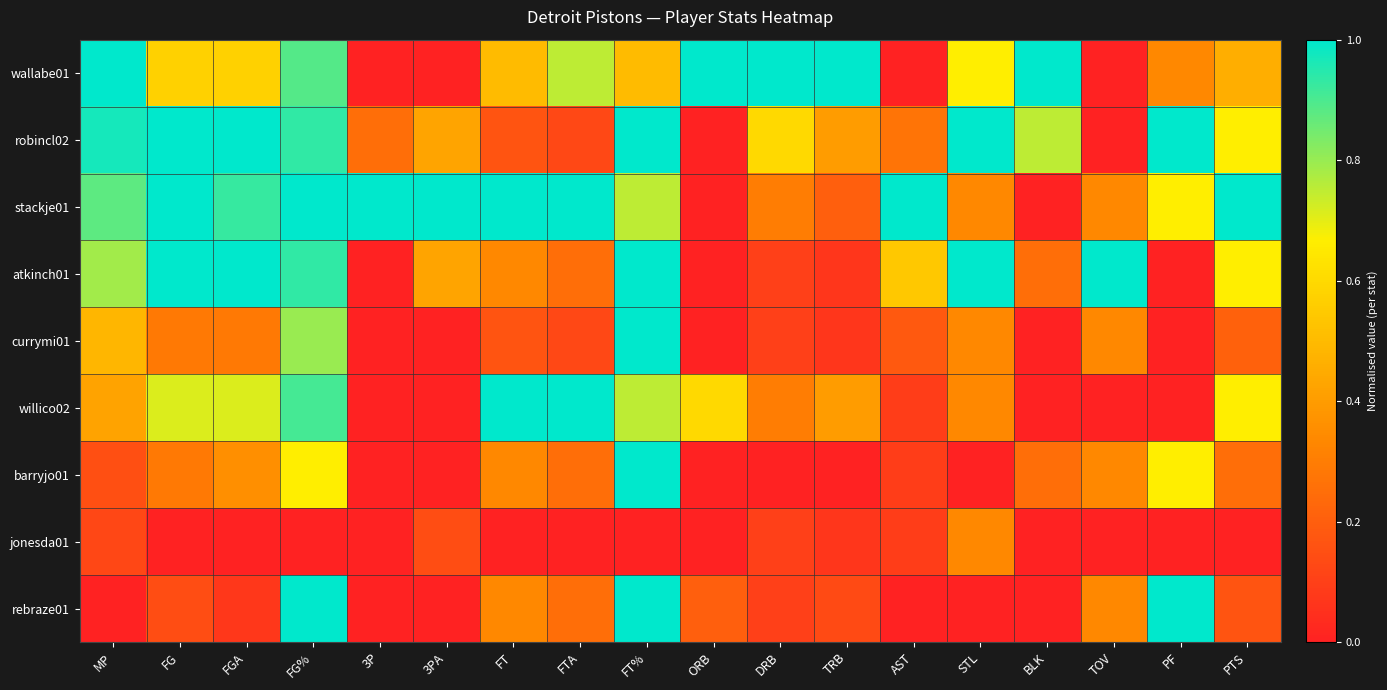

Reading right to left, list all the values displayed in this chart.

wallabe01: PTS=0.5	PF=0.3	TOV=0.0	BLK=1.0	STL=0.7	AST=0.0	TRB=1.0	DRB=1.0	ORB=1.0	FT%=0.5	FTA=0.8	FT=0.5	3PA=0.0	3P=0.0	FG%=0.9	FGA=0.6	FG=0.6	MP=1.0
robincl02: PTS=0.7	PF=1.0	TOV=0.0	BLK=0.8	STL=1.0	AST=0.3	TRB=0.4	DRB=0.6	ORB=0.0	FT%=1.0	FTA=0.1	FT=0.2	3PA=0.4	3P=0.2	FG%=0.9	FGA=1.0	FG=1.0	MP=1.0
stackje01: PTS=1.0	PF=0.7	TOV=0.3	BLK=0.0	STL=0.3	AST=1.0	TRB=0.2	DRB=0.3	ORB=0.0	FT%=0.8	FTA=1.0	FT=1.0	3PA=1.0	3P=1.0	FG%=1.0	FGA=0.9	FG=1.0	MP=0.9
atkinch01: PTS=0.7	PF=0.0	TOV=1.0	BLK=0.2	STL=1.0	AST=0.5	TRB=0.1	DRB=0.1	ORB=0.0	FT%=1.0	FTA=0.2	FT=0.3	3PA=0.4	3P=0.0	FG%=0.9	FGA=1.0	FG=1.0	MP=0.8
currymi01: PTS=0.2	PF=0.0	TOV=0.3	BLK=0.0	STL=0.3	AST=0.2	TRB=0.1	DRB=0.1	ORB=0.0	FT%=1.0	FTA=0.1	FT=0.2	3PA=0.0	3P=0.0	FG%=0.8	FGA=0.3	FG=0.3	MP=0.5
willico02: PTS=0.7	PF=0.0	TOV=0.0	BLK=0.0	STL=0.3	AST=0.1	TRB=0.4	DRB=0.3	ORB=0.6	FT%=0.8	FTA=1.0	FT=1.0	3PA=0.0	3P=0.0	FG%=0.9	FGA=0.7	FG=0.7	MP=0.4
barryjo01: PTS=0.2	PF=0.7	TOV=0.3	BLK=0.2	STL=0.0	AST=0.1	TRB=0.0	DRB=0.0	ORB=0.0	FT%=1.0	FTA=0.2	FT=0.3	3PA=0.0	3P=0.0	FG%=0.7	FGA=0.4	FG=0.3	MP=0.2
jonesda01: PTS=0.0	PF=0.0	TOV=0.0	BLK=0.0	STL=0.3	AST=0.1	TRB=0.1	DRB=0.1	ORB=0.0	FT%=0.0	FTA=0.0	FT=0.0	3PA=0.1	3P=0.0	FG%=0.0	FGA=0.0	FG=0.0	MP=0.1
rebraze01: PTS=0.2	PF=1.0	TOV=0.3	BLK=0.0	STL=0.0	AST=0.0	TRB=0.1	DRB=0.1	ORB=0.2	FT%=1.0	FTA=0.2	FT=0.3	3PA=0.0	3P=0.0	FG%=1.0	FGA=0.1	FG=0.1	MP=0.0